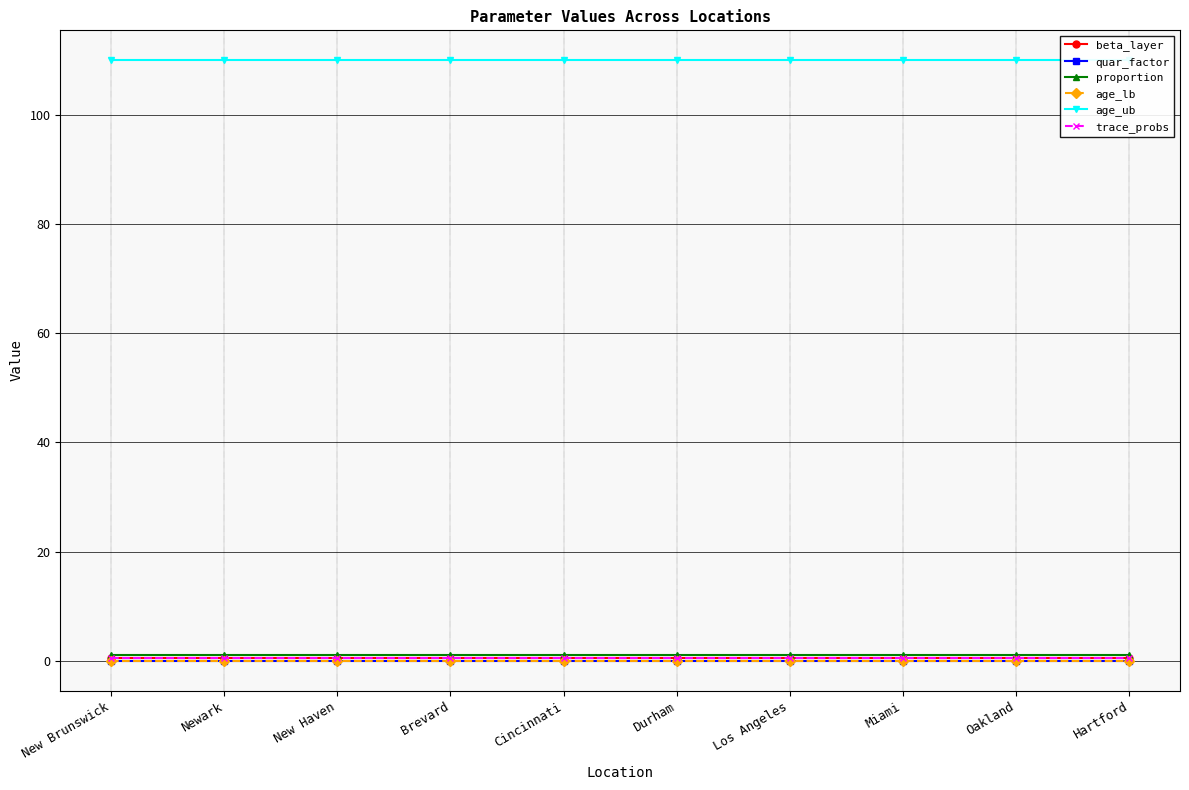

The value of trace_probs at New Brunswick is 0.5. True or false?

True